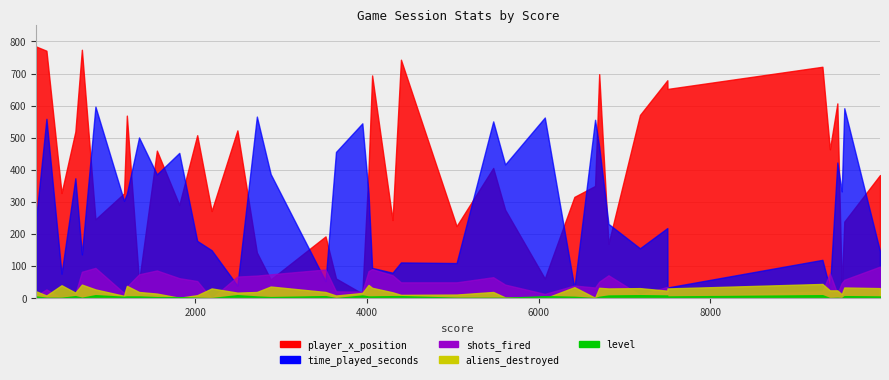

Between 25 and 9, which is larger?

9